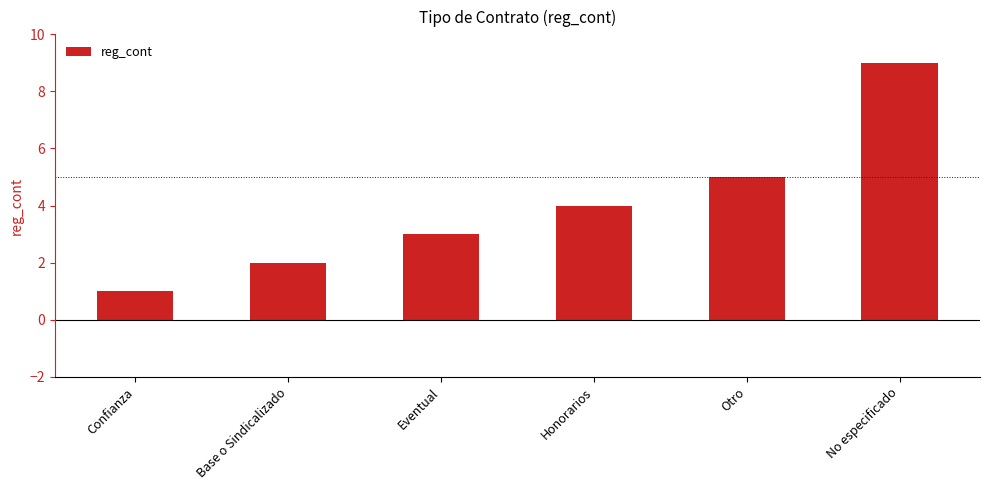

What is the minimum value shown in the chart?

1